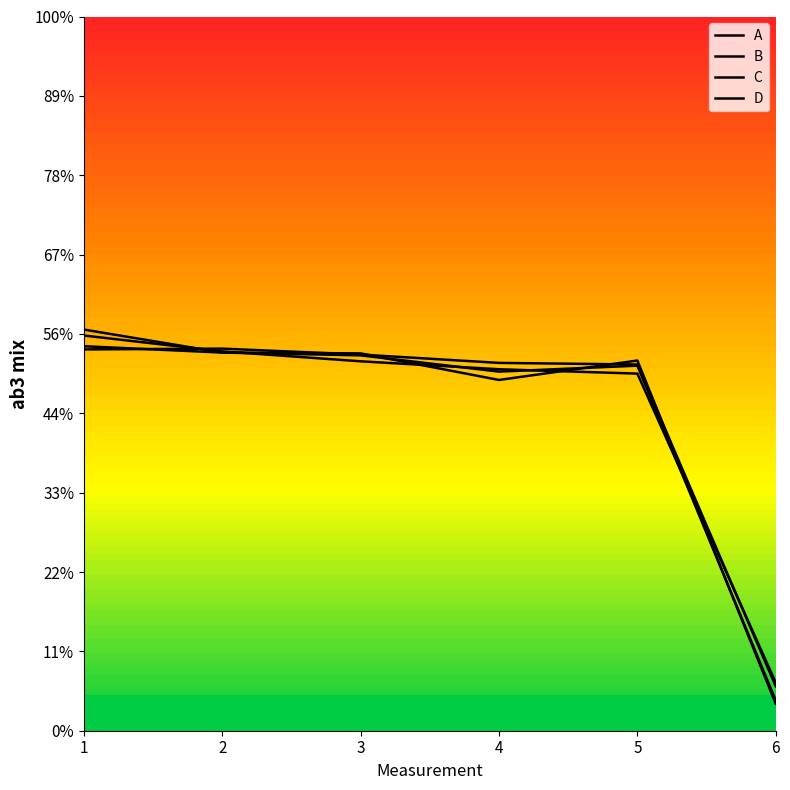

Which category has the highest value in the B series?

1